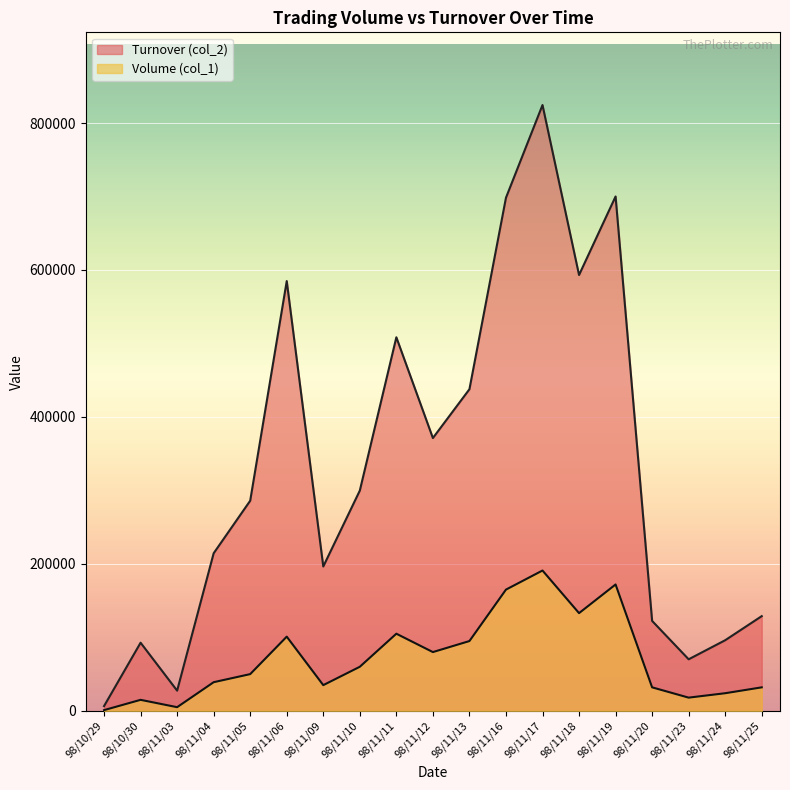

List the series in order of their peak value, highest first.

Turnover (col_2), Volume (col_1)